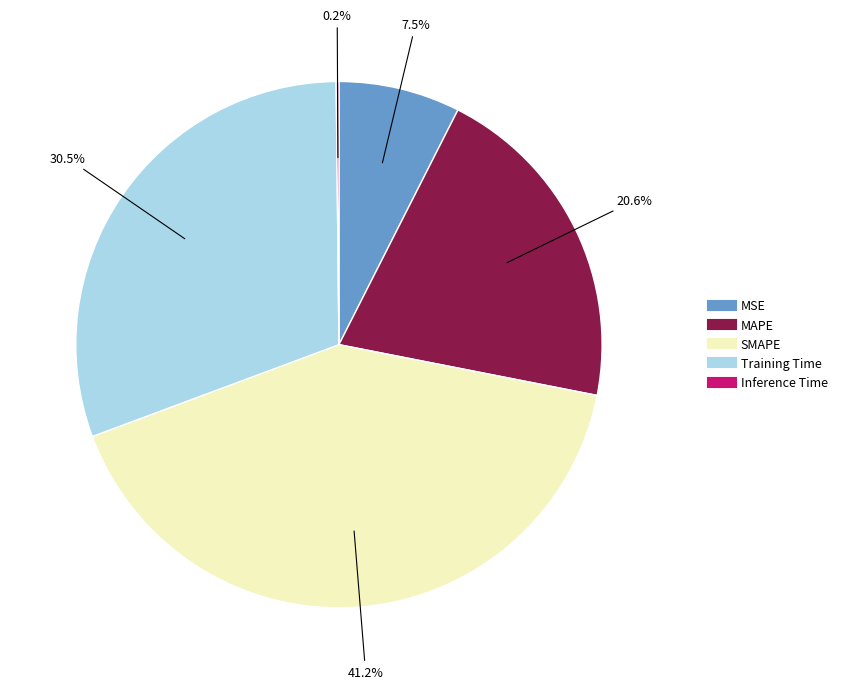

How much of the chart is everything except SMAPE?

58.8%